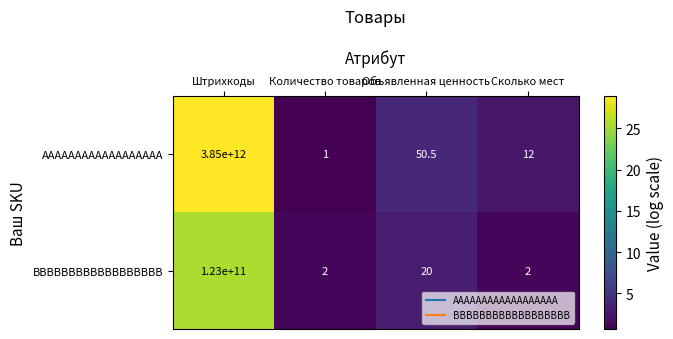

The value of AAAAAAAAAAAAAAAAAA at Объявленная ценность is 70.6. True or false?

False